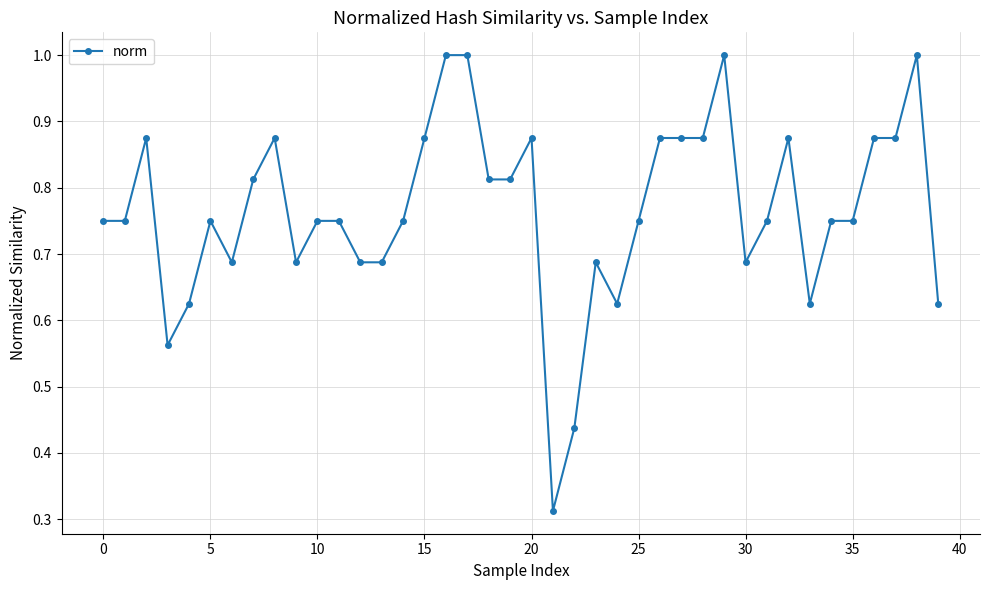

What is the sum of all values?

30.6